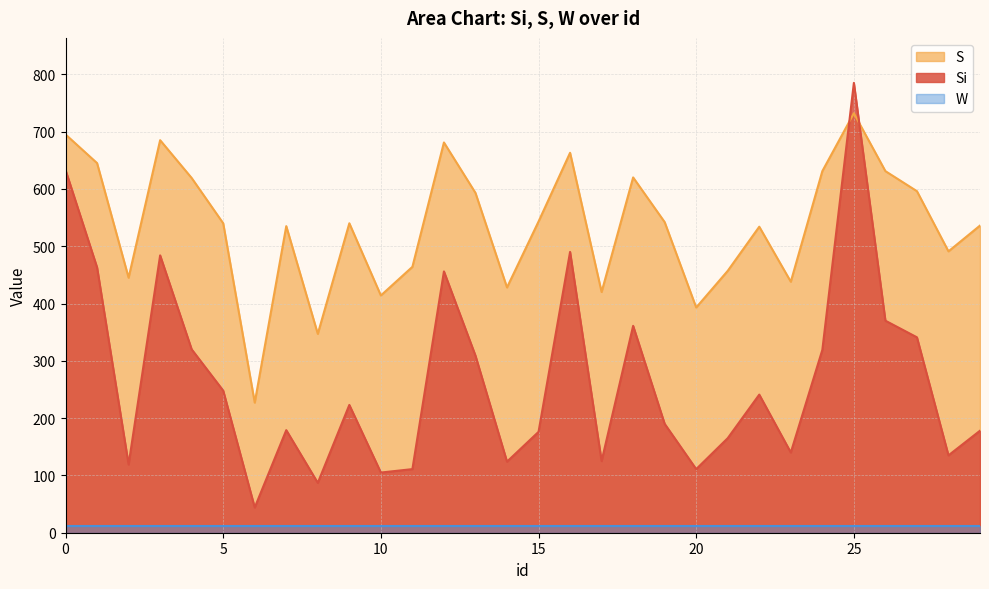

How many interior local peaks does the Si series have?

8